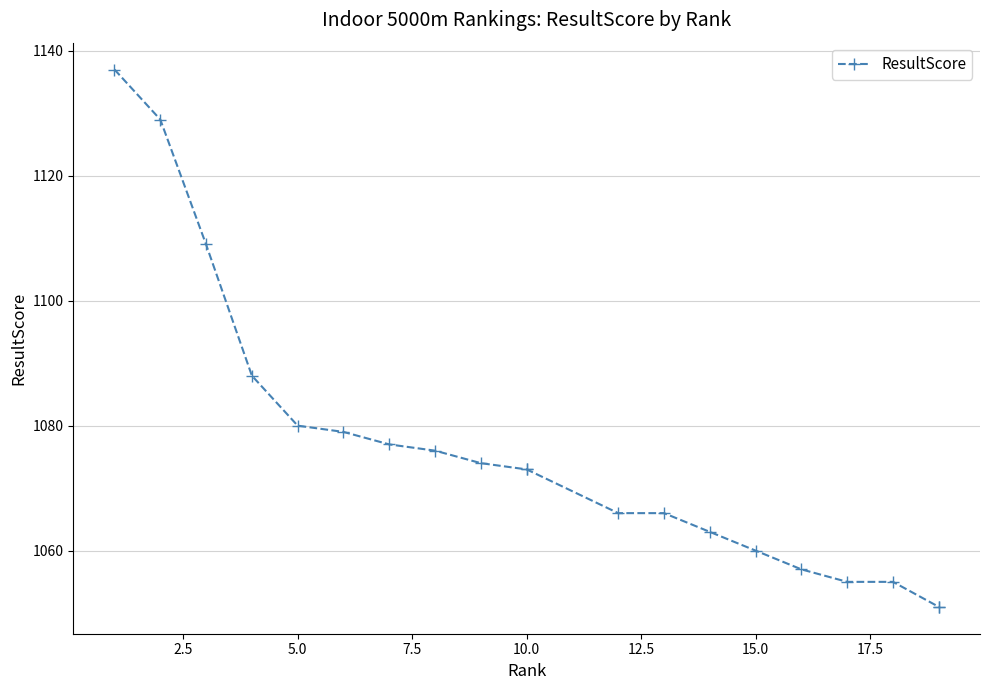

Is it true that the value at 11 is 450?

False